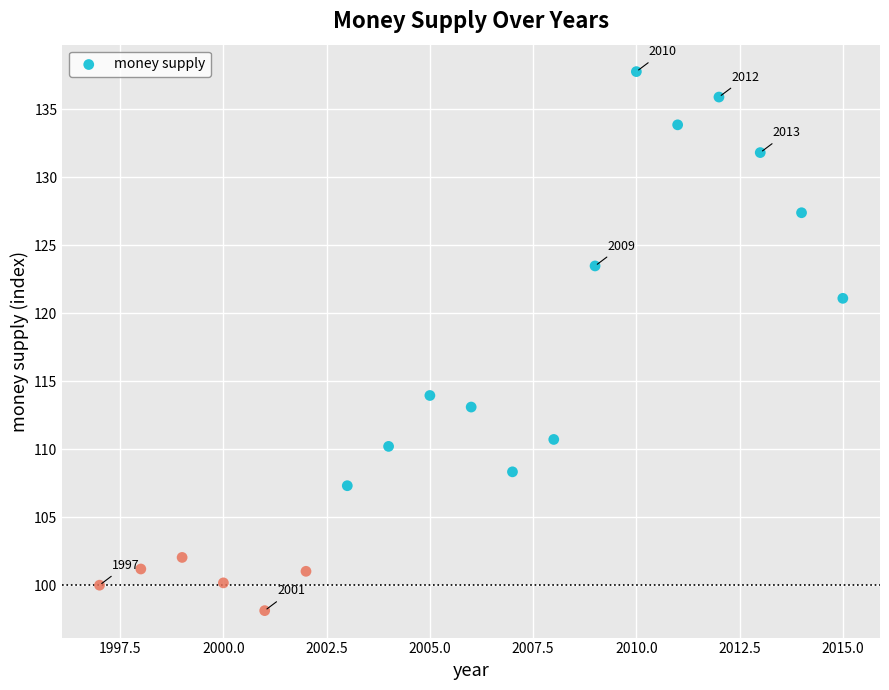

What is the range of Y values (max minus min)?

39.6